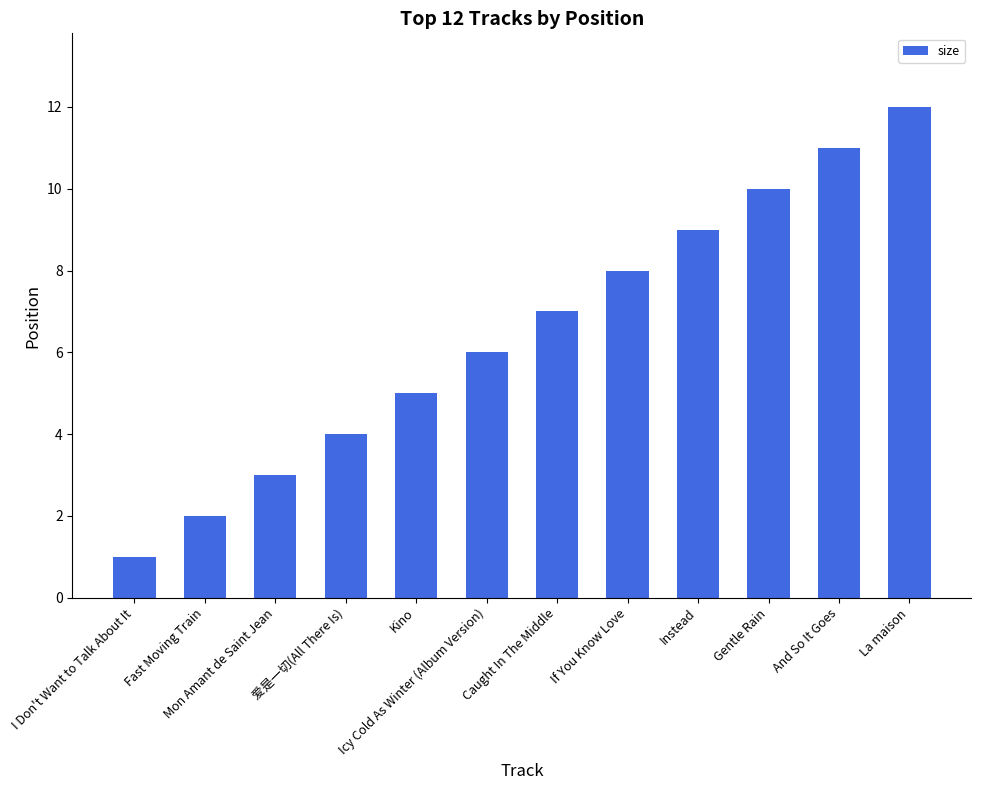

What is the label of the 11th bar from the left?

And So It Goes